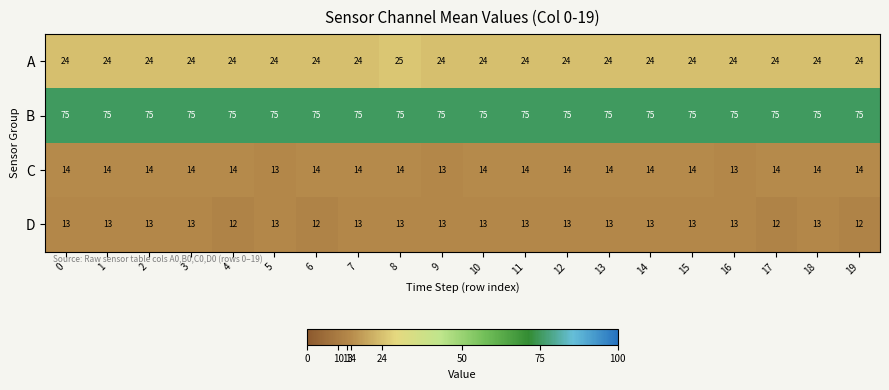

What is the difference between the highest and lowest values at 0?

62